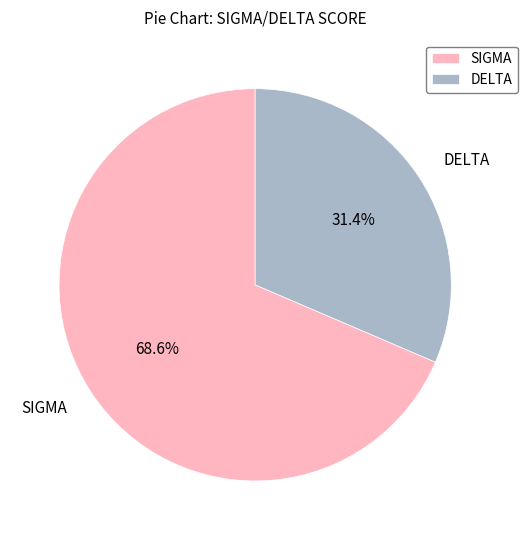

To the nearest percent, what portion does SIGMA represent?

69%